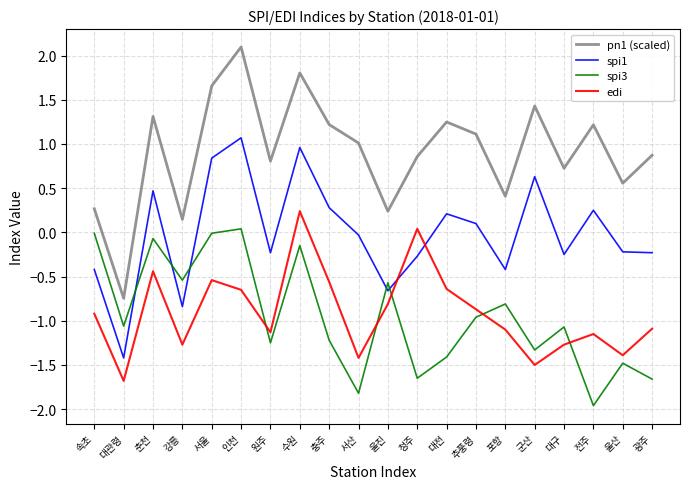

How many values in pn1 (scaled) are above zero?

19